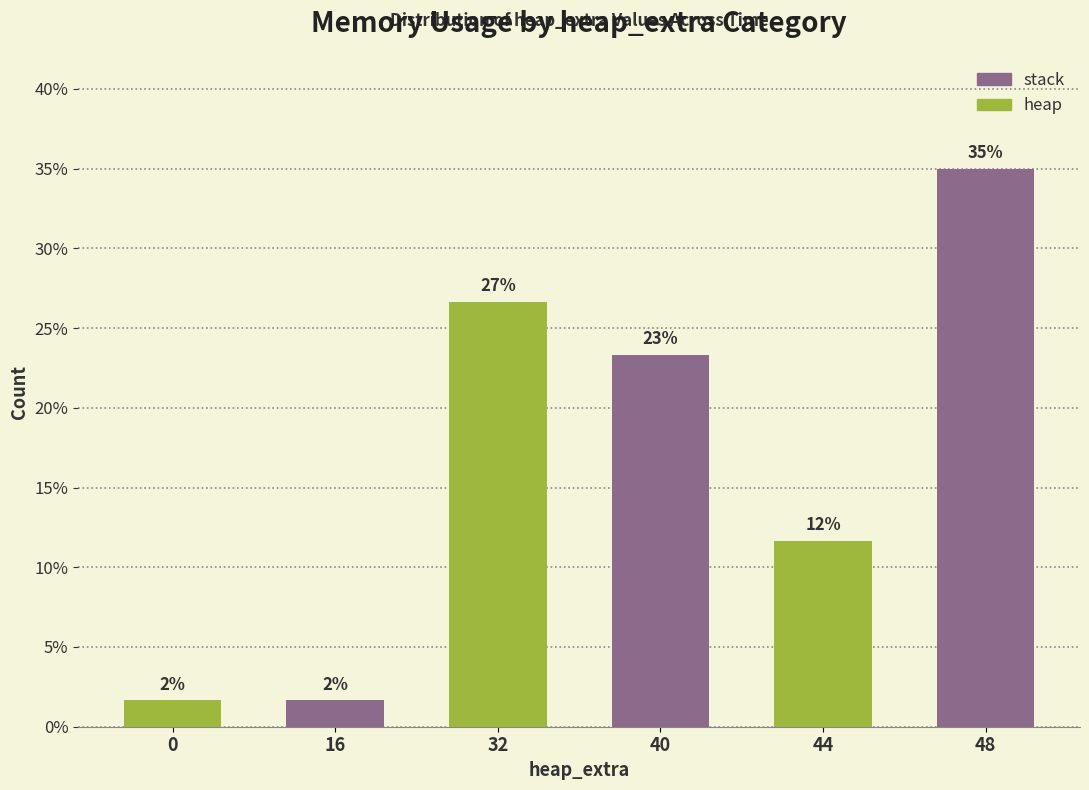

Reading left to right, list all the values displayed in this chart.

1.7	1.7	26.7	23.3	11.7	35.0